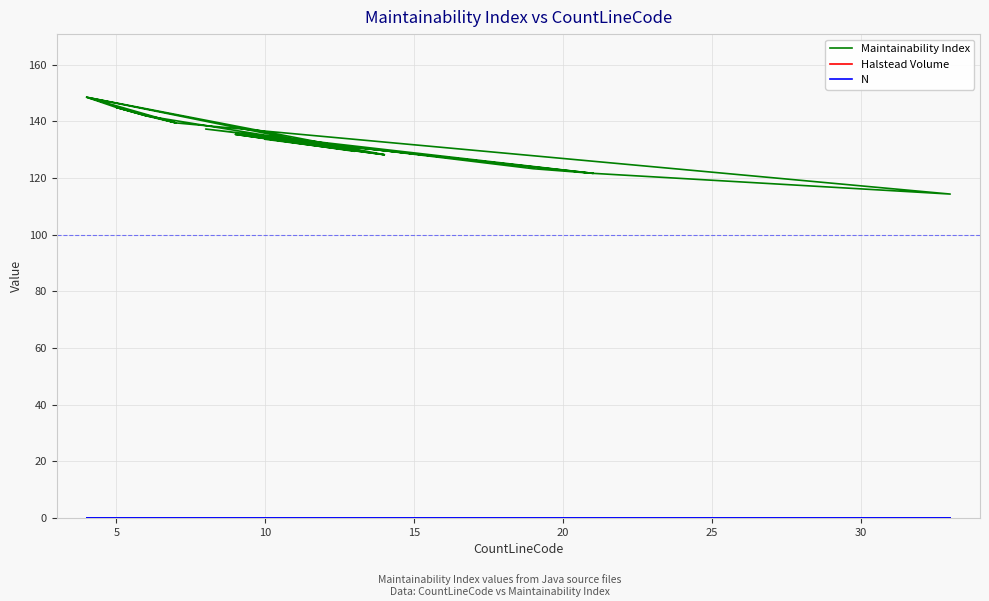

At how many categories does at least one series exceed 67?

20